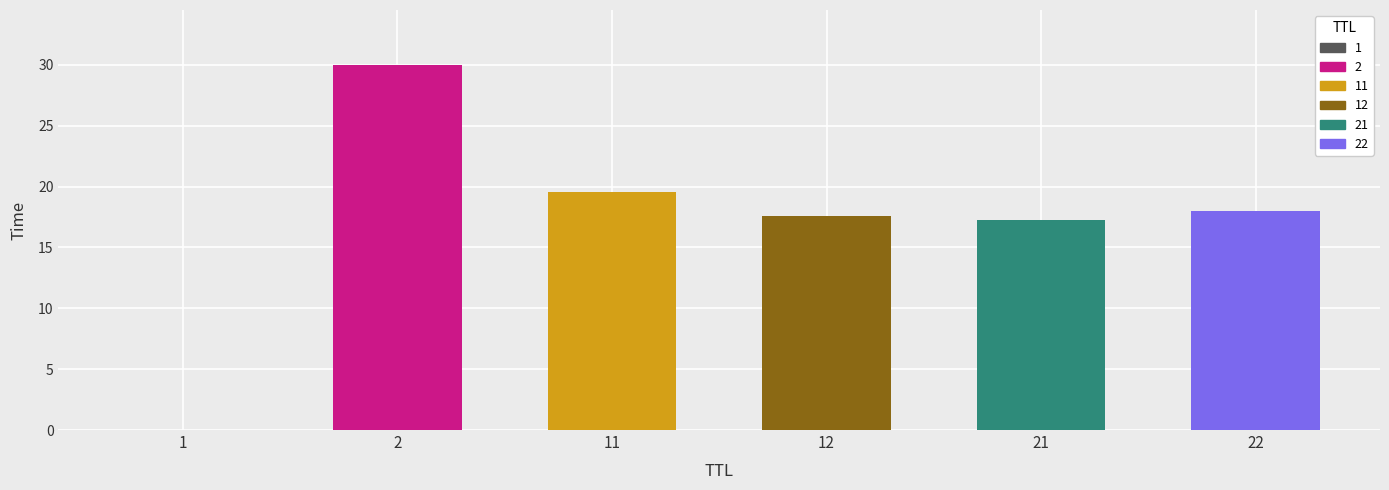

What is the maximum value shown in the chart?

30.0